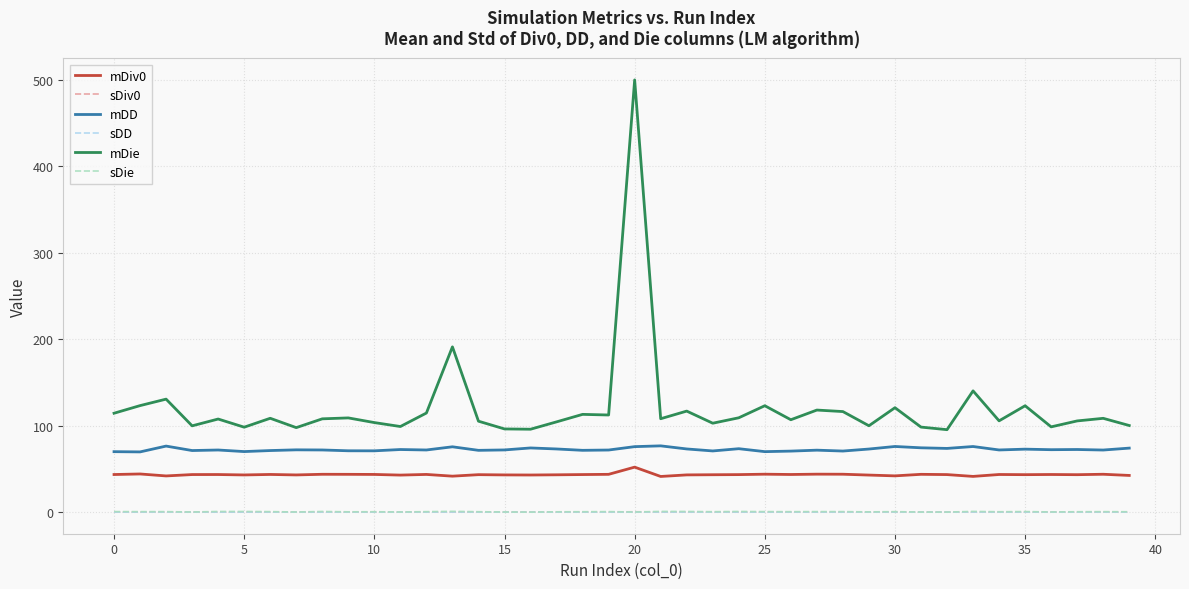

Which series has the largest range (max minus min)?

mDie